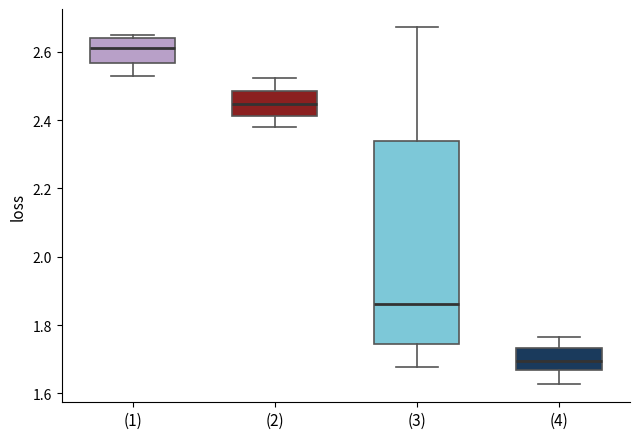

Which box is the tallest, from its lower edge to its upper edge?

(3)